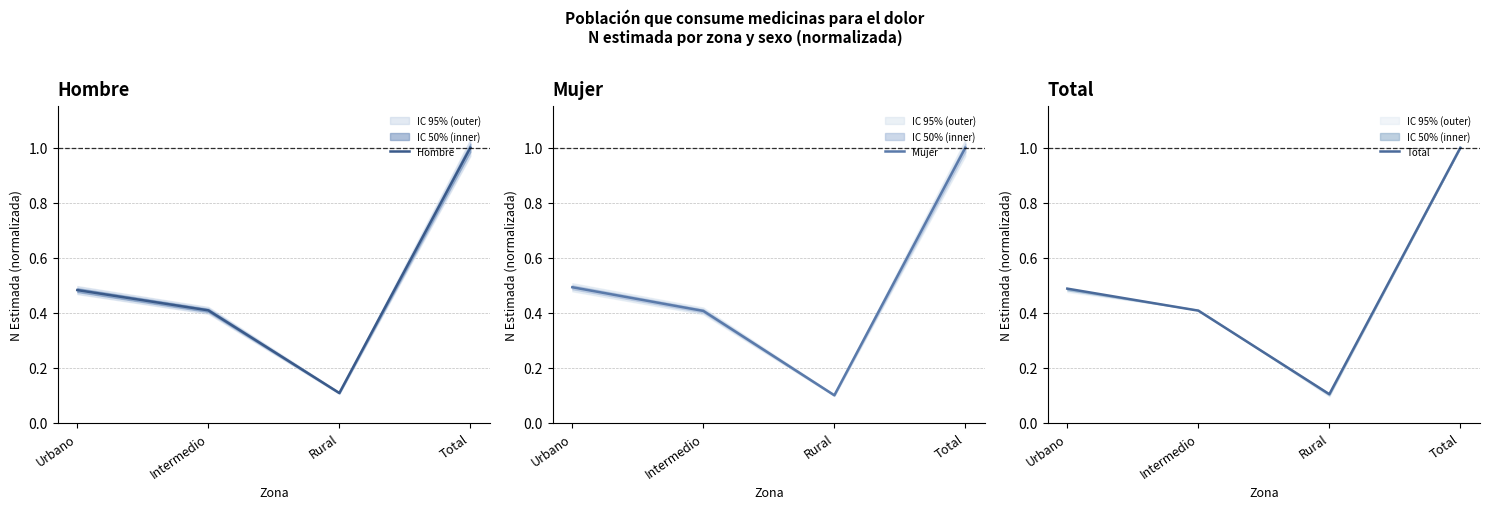

Reading right to left, list all the values displayed in this chart.

Hombre: Total=1.0	Rural=0.1	Intermedio=0.4	Urbano=0.5
Mujer: Total=1.0	Rural=0.1	Intermedio=0.4	Urbano=0.5
Total: Total=1.0	Rural=0.1	Intermedio=0.4	Urbano=0.5